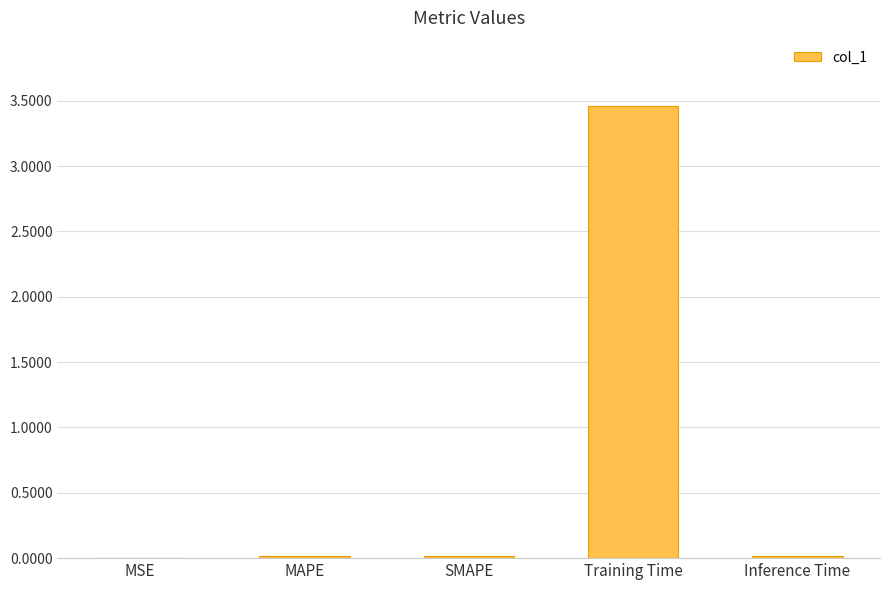

What is the sum of all values?

3.5